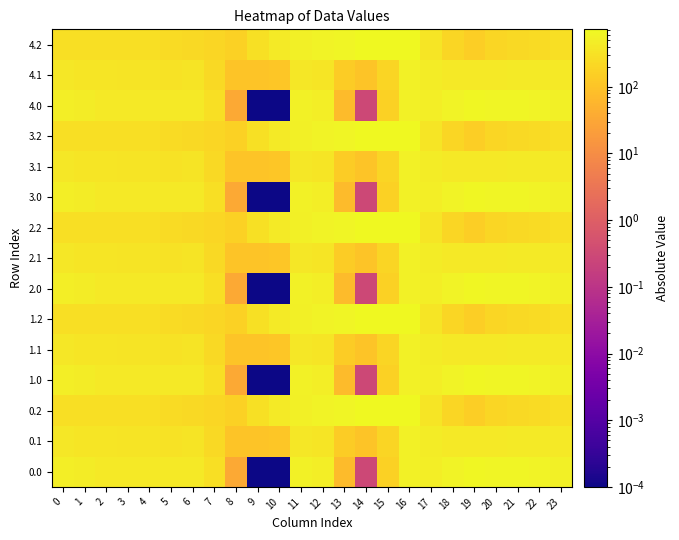

Reading right to left, list all the values displayed in this chart.

0.0: 23=511.3	22=592.3	21=638.4	20=629.9	19=649.2	18=586.7	17=494.8	16=545.4	15=172.8	14=0.3	13=70.2	12=477.2	11=544.3	10=0.0	9=0.0	8=35.0	7=270.7	6=408.0	5=403.8	4=404.9	3=404.4	2=410.3	1=449.5	0=482.0
0.1: 23=399.4	22=419.9	21=432.4	20=414.5	19=400.2	18=405.4	17=466.6	16=547.3	15=190.4	14=105.5	13=141.2	12=350.8	11=384.7	10=114.0	9=104.8	8=102.3	7=234.9	6=332.2	5=325.7	4=339.6	3=342.7	2=347.9	1=361.1	0=384.6
0.2: 23=287.5	22=247.4	21=226.4	20=199.2	19=151.0	18=210.0	17=362.4	16=726.6	15=725.8	14=687.4	13=640.4	12=571.2	11=520.6	10=423.5	9=288.5	8=169.5	7=199.0	6=228.8	5=245.0	4=274.4	3=281.0	2=285.5	1=272.7	0=287.1
1.0: 23=511.3	22=592.3	21=638.4	20=629.9	19=649.2	18=586.7	17=494.8	16=545.4	15=172.8	14=0.3	13=70.2	12=477.2	11=544.3	10=0.0	9=0.0	8=35.0	7=270.7	6=408.0	5=403.8	4=404.9	3=404.4	2=410.3	1=449.5	0=482.0
1.1: 23=399.4	22=419.9	21=432.4	20=414.5	19=400.2	18=405.4	17=466.6	16=547.3	15=190.4	14=105.5	13=141.2	12=350.8	11=384.7	10=114.0	9=104.8	8=102.3	7=234.9	6=332.2	5=325.7	4=339.6	3=342.7	2=347.9	1=361.1	0=384.6
1.2: 23=287.5	22=247.4	21=226.4	20=199.2	19=151.0	18=210.0	17=362.4	16=726.6	15=725.8	14=687.4	13=640.4	12=571.2	11=520.6	10=423.5	9=288.5	8=169.5	7=199.0	6=228.8	5=245.0	4=274.4	3=281.0	2=285.5	1=272.7	0=287.1
2.0: 23=511.3	22=592.3	21=638.4	20=629.9	19=649.2	18=586.7	17=494.8	16=545.4	15=172.8	14=0.3	13=70.2	12=477.2	11=544.3	10=0.0	9=0.0	8=35.0	7=270.7	6=408.0	5=403.8	4=404.9	3=404.4	2=410.3	1=449.5	0=482.0
2.1: 23=399.4	22=419.9	21=432.4	20=414.5	19=400.2	18=405.4	17=466.6	16=547.3	15=190.4	14=105.5	13=141.2	12=350.8	11=384.7	10=114.0	9=104.8	8=102.3	7=234.9	6=332.2	5=325.7	4=339.6	3=342.7	2=347.9	1=361.1	0=384.6
2.2: 23=287.5	22=247.4	21=226.4	20=199.2	19=151.0	18=210.0	17=362.4	16=726.6	15=725.8	14=687.4	13=640.4	12=571.2	11=520.6	10=423.5	9=288.5	8=169.5	7=199.0	6=228.8	5=245.0	4=274.4	3=281.0	2=285.5	1=272.7	0=287.1
3.0: 23=511.3	22=592.3	21=638.4	20=629.9	19=649.2	18=586.7	17=494.8	16=545.4	15=172.8	14=0.3	13=70.2	12=477.2	11=544.3	10=0.0	9=0.0	8=35.0	7=270.7	6=408.0	5=403.8	4=404.9	3=404.4	2=410.3	1=449.5	0=482.0
3.1: 23=399.4	22=419.9	21=432.4	20=414.5	19=400.2	18=405.4	17=466.6	16=547.3	15=190.4	14=105.5	13=141.2	12=350.8	11=384.7	10=114.0	9=104.8	8=102.3	7=234.9	6=332.2	5=325.7	4=339.6	3=342.7	2=347.9	1=361.1	0=384.6
3.2: 23=287.5	22=247.4	21=226.4	20=199.2	19=151.0	18=210.0	17=362.4	16=726.6	15=725.8	14=687.4	13=640.4	12=571.2	11=520.6	10=423.5	9=288.5	8=169.5	7=199.0	6=228.8	5=245.0	4=274.4	3=281.0	2=285.5	1=272.7	0=287.1
4.0: 23=511.3	22=592.3	21=638.4	20=629.9	19=649.2	18=586.7	17=494.8	16=545.4	15=172.8	14=0.3	13=70.2	12=477.2	11=544.3	10=0.0	9=0.0	8=35.0	7=270.7	6=408.0	5=403.8	4=404.9	3=404.4	2=410.3	1=449.5	0=482.0
4.1: 23=399.4	22=419.9	21=432.4	20=414.5	19=400.2	18=405.4	17=466.6	16=547.3	15=190.4	14=105.5	13=141.2	12=350.8	11=384.7	10=114.0	9=104.8	8=102.3	7=234.9	6=332.2	5=325.7	4=339.6	3=342.7	2=347.9	1=361.1	0=384.6
4.2: 23=287.5	22=247.4	21=226.4	20=199.2	19=151.0	18=210.0	17=362.4	16=726.6	15=725.8	14=687.4	13=640.4	12=571.2	11=520.6	10=423.5	9=288.5	8=169.5	7=199.0	6=228.8	5=245.0	4=274.4	3=281.0	2=285.5	1=272.7	0=287.1